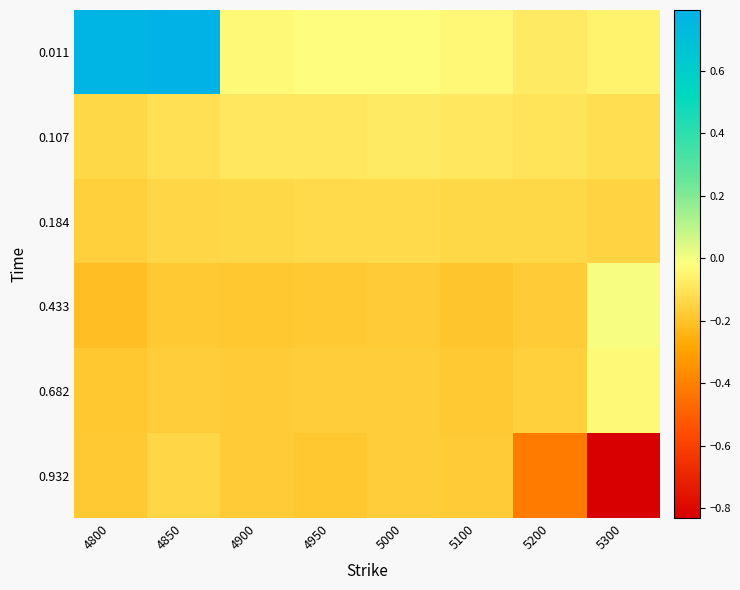

Which category has the lowest value across all series?

5300